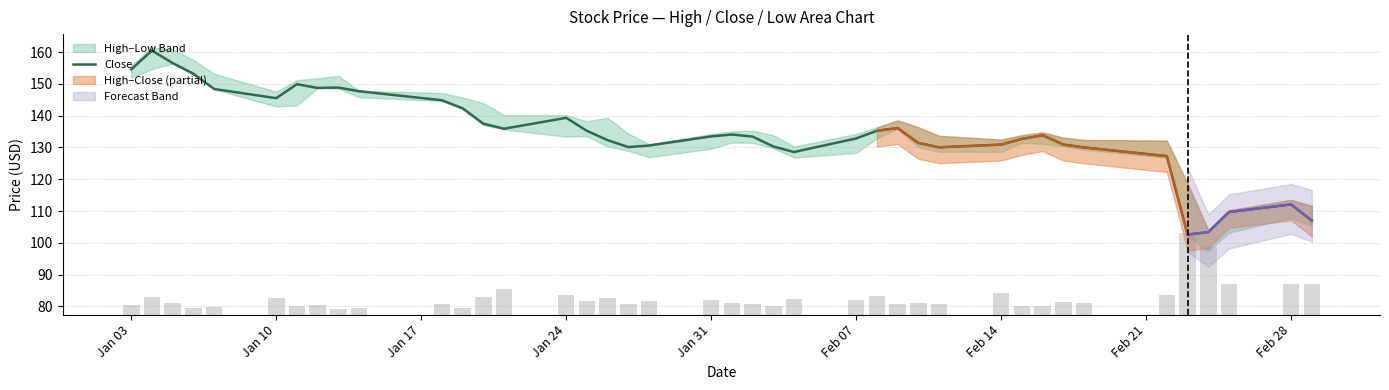

Is it true that Close equals 236.9 at Jan 10?

False